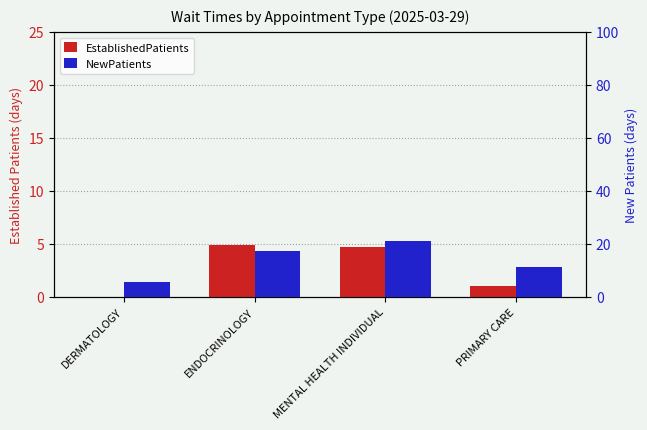

At which category does the chart reach its minimum across all series?

DERMATOLOGY